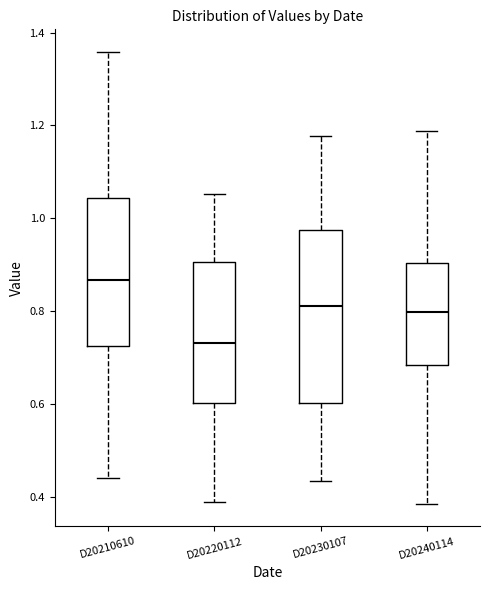

Which box has the lowest median line?

D20220112